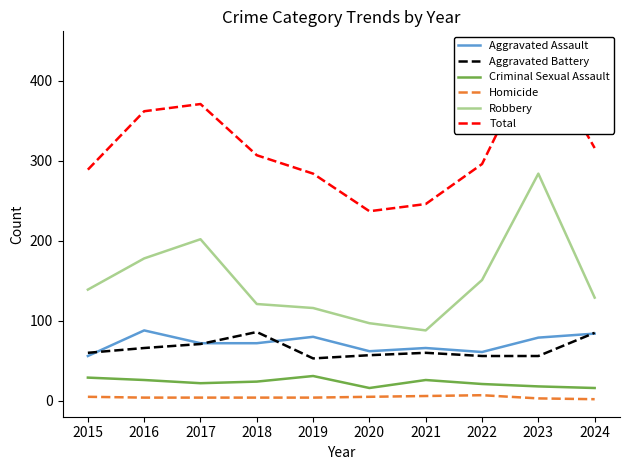

True or false: Aggravated Battery and Aggravated Assault intersect in this chart.

True